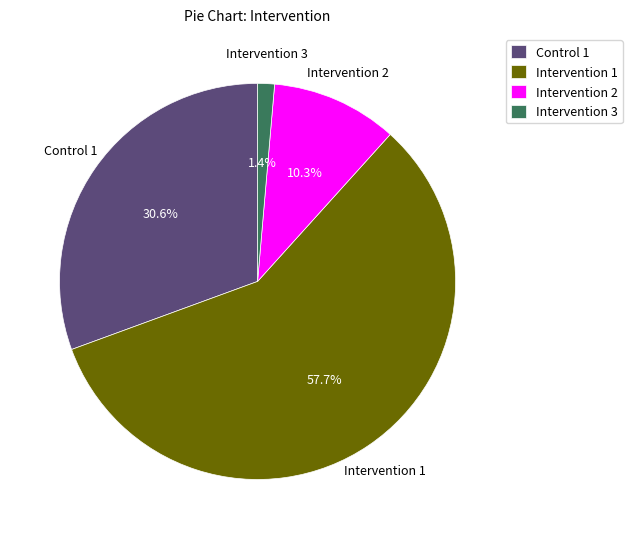

Is it true that Intervention 3 is 16% of the pie?

False